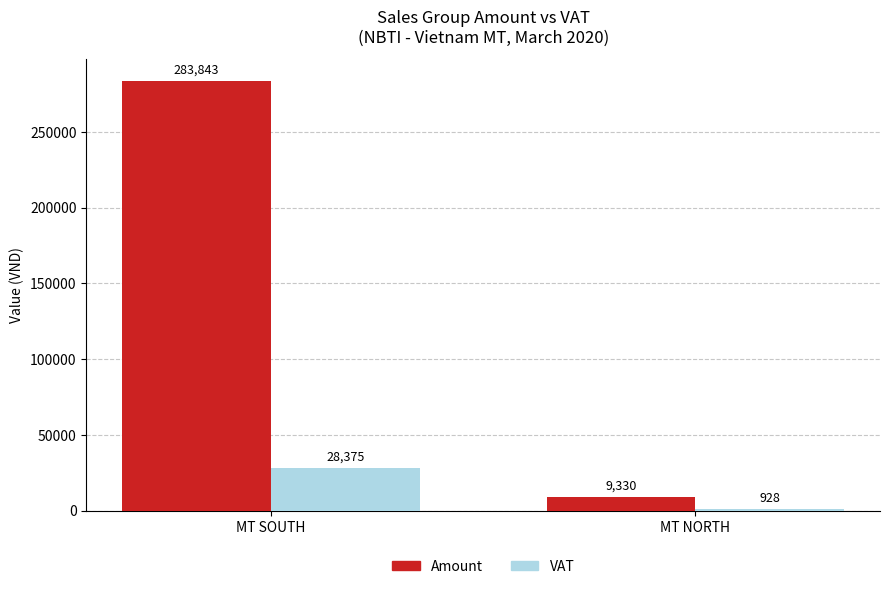

What is the difference between the Amount values at MT SOUTH and MT NORTH?

274513